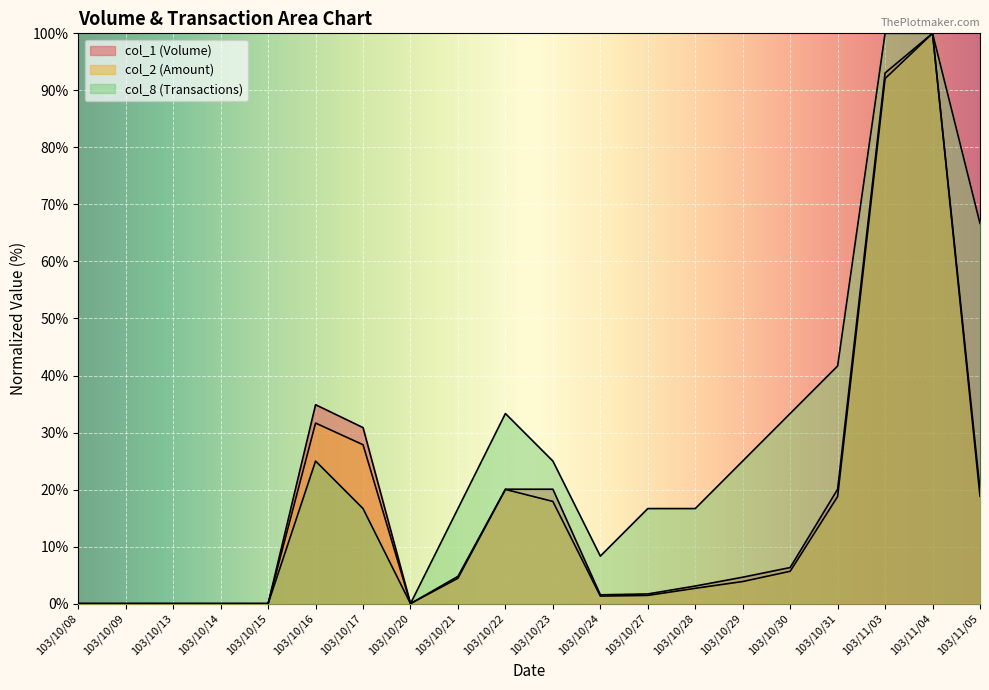

Is it true that col_1 equals 30.9 at 103/10/17?

True